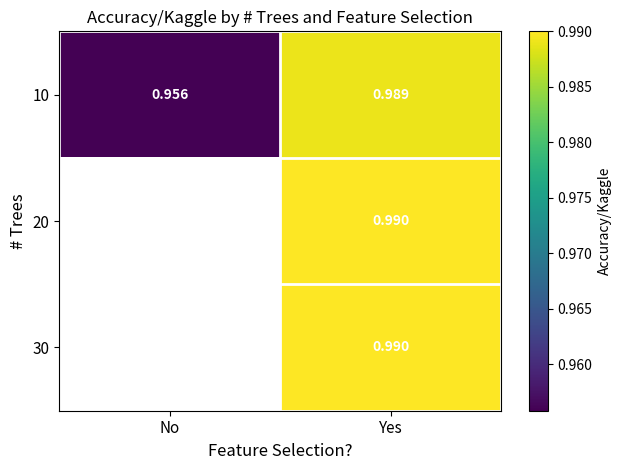

Between No and Yes, which is larger?

Yes